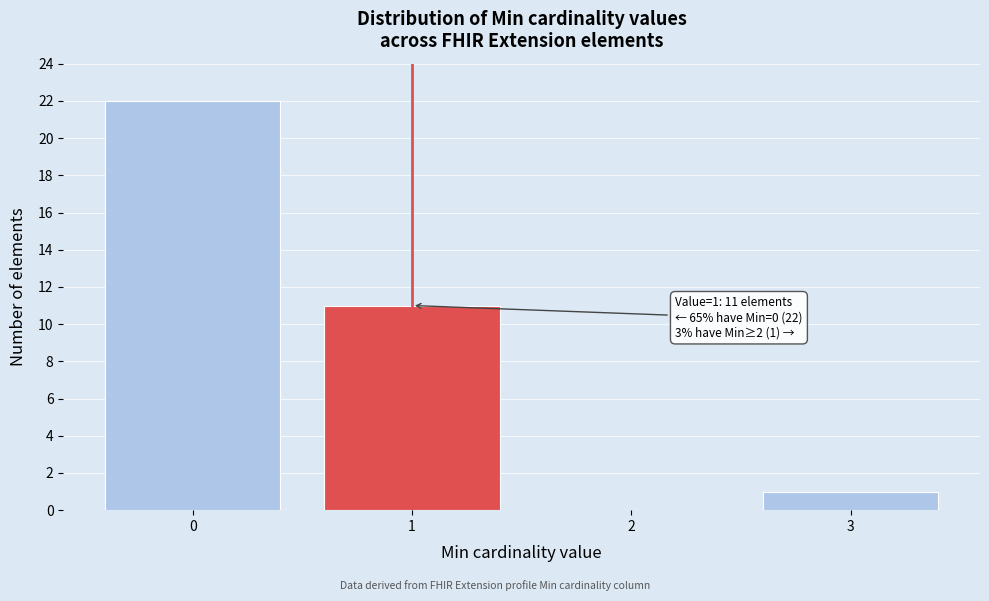

Which range on the x-axis has the tallest bar?

-0.5 to 0.5